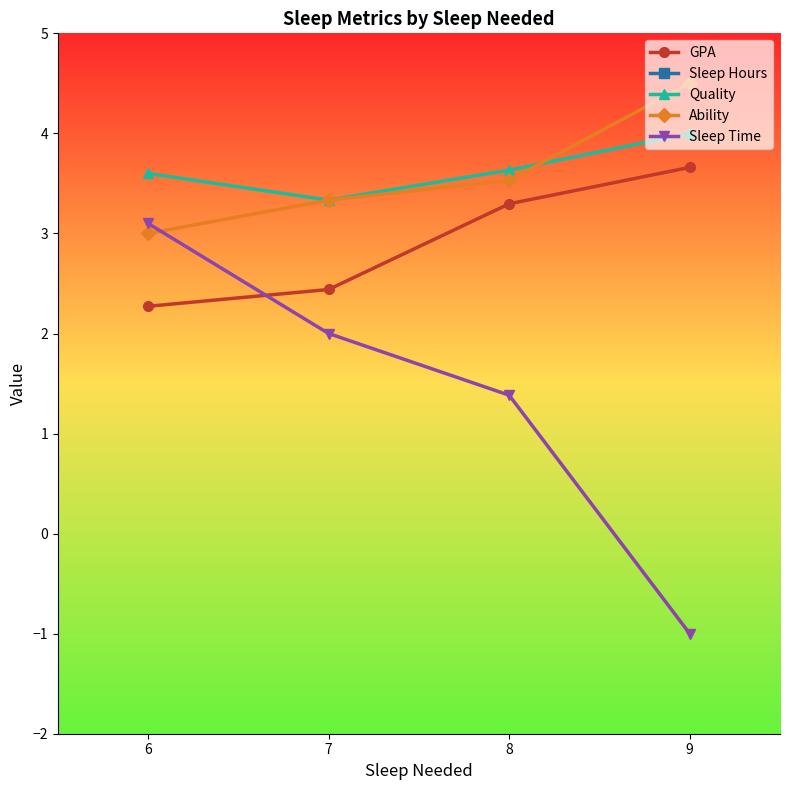

Read the Sleep Time value at 8.

1.4